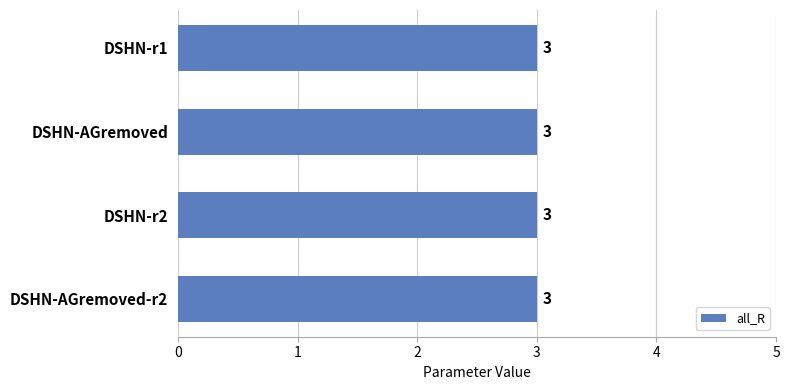

Are the bars horizontal?

Yes